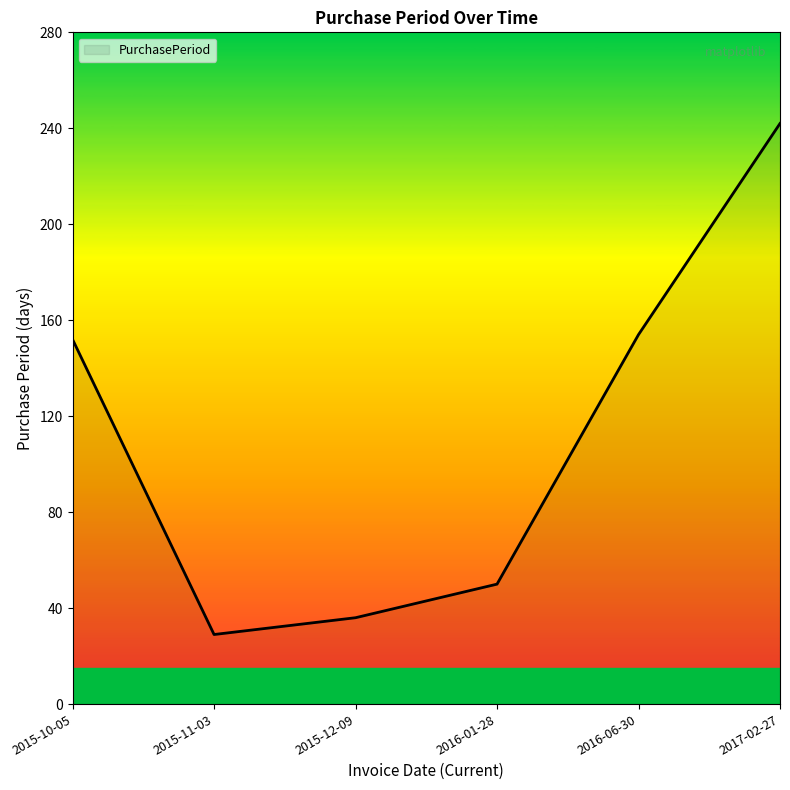

What is the sum of all values?

663